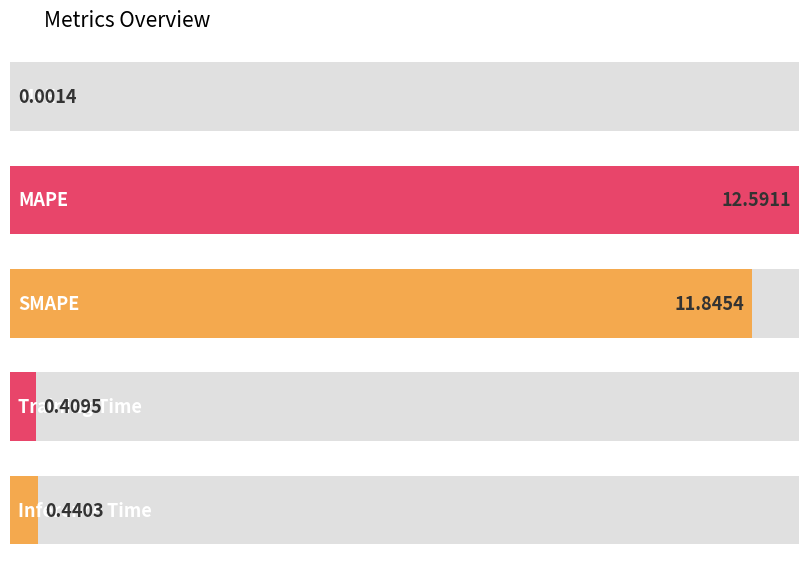

Is it true that the value at MSE is 0.0?

False